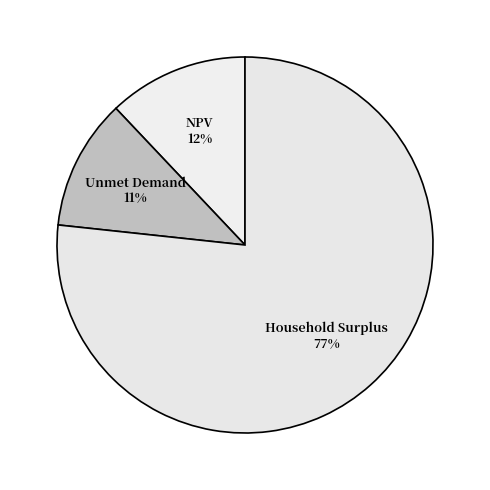

Rank the categories by value from highest to lowest.

Household Surplus, NPV, Unmet Demand